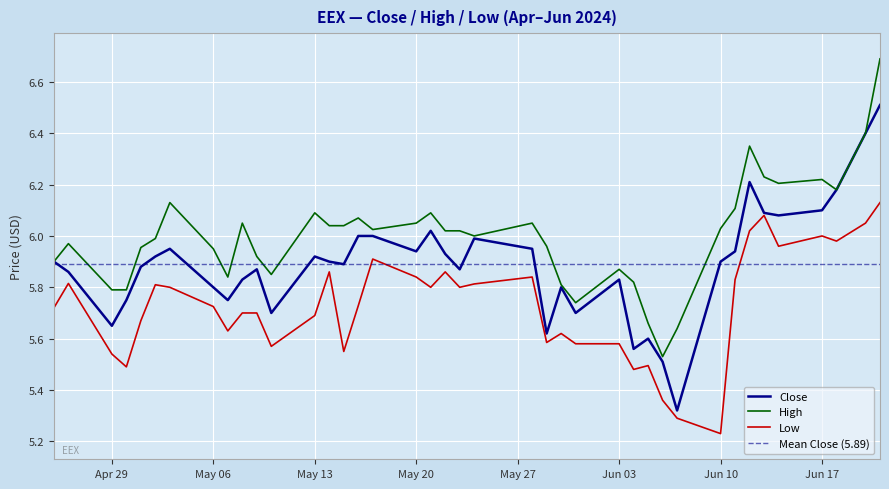

True or false: Low and High cross at least once.

False